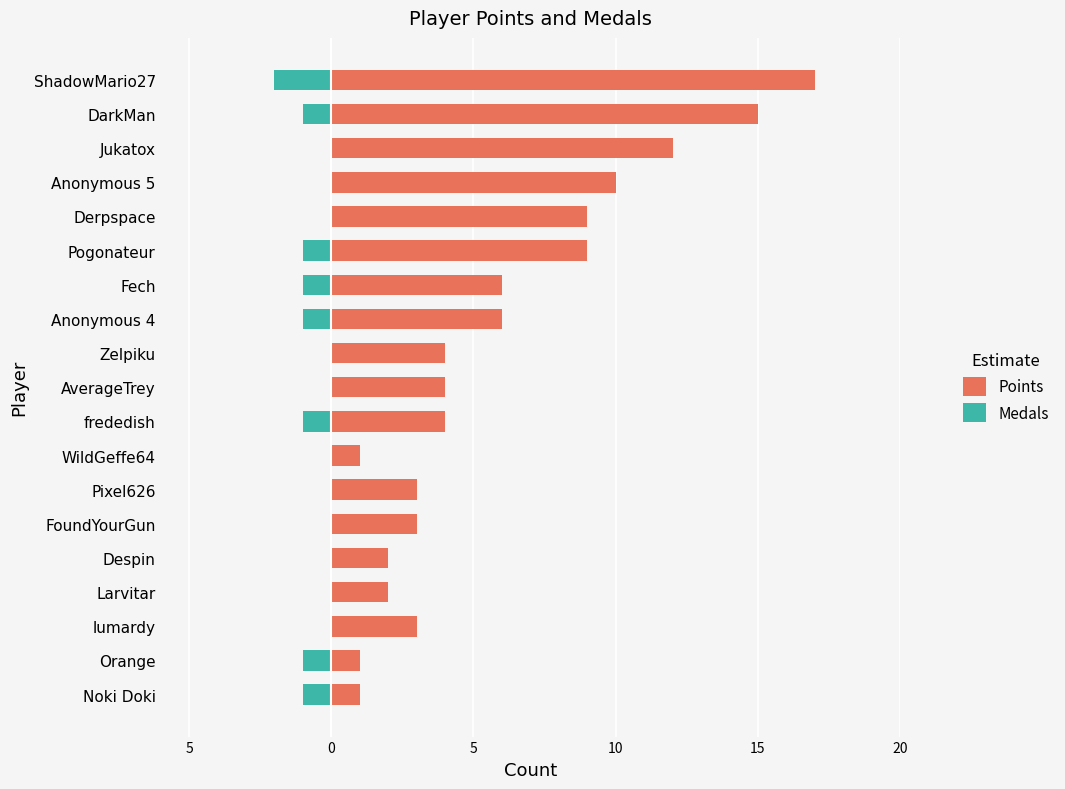

Rank the series by their maximum value, from lowest to highest.

Medals, Points